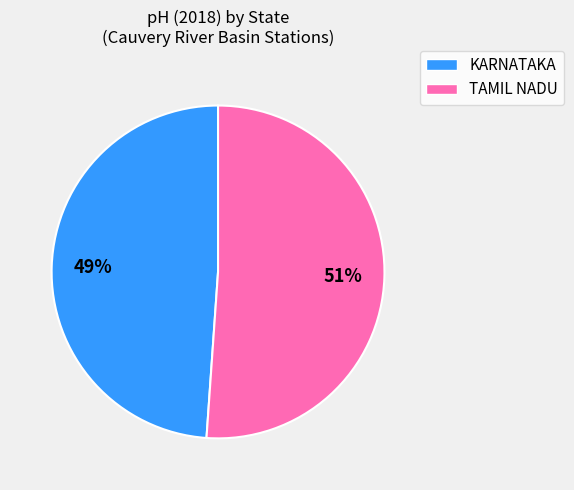

Which category has the biggest portion of the pie?

TAMIL NADU